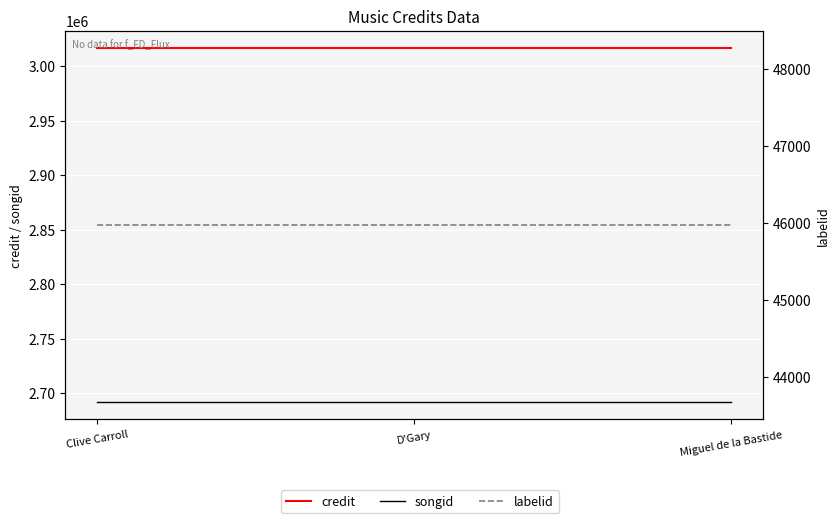

What value does the songid series have at Miguel de la Bastide?

2692158